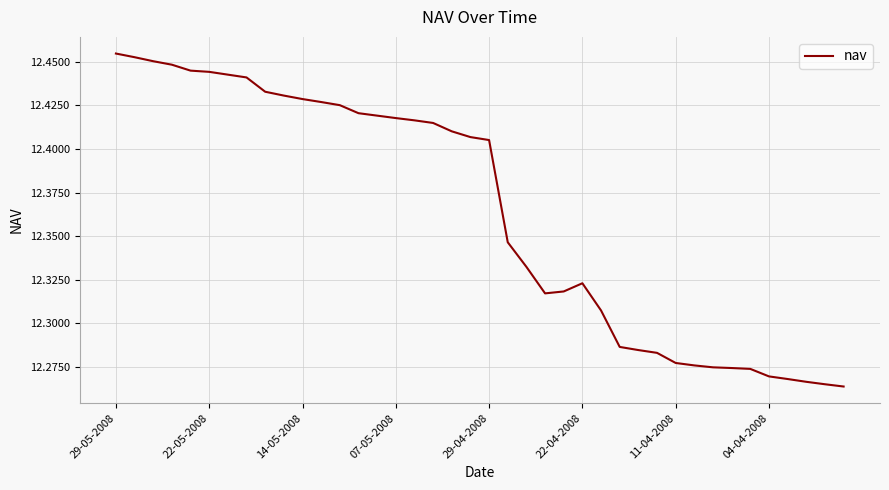

List the labels in order of value, largest first.

29-05-2008, 22-05-2008, 14-05-2008, 07-05-2008, 29-04-2008, 22-04-2008, 11-04-2008, 04-04-2008, 8, 9, 10, 11, 12, 13, 14, 15, 16, 17, 18, 19, 20, 21, 22, 25, 24, 23, 26, 27, 28, 29, 30, 31, 32, 33, 34, 35, 36, 37, 38, 39